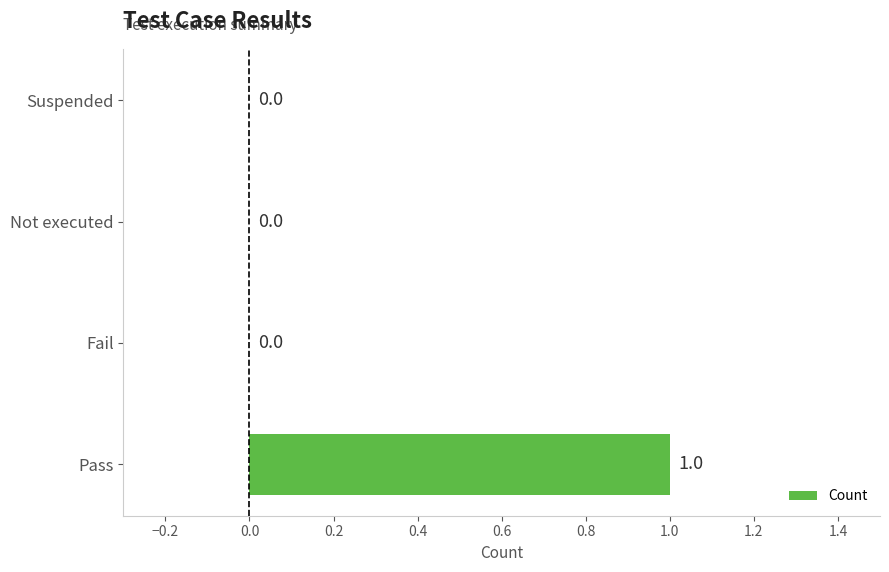

True or false: the data shows 0 at Not executed.

True